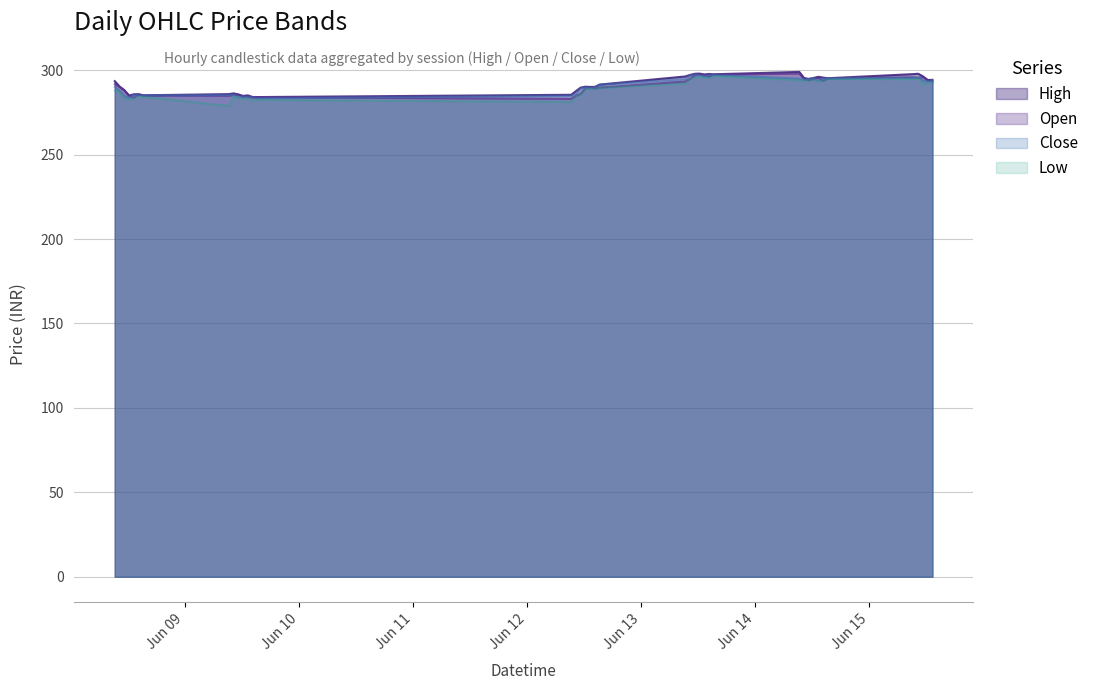

What is the value of the Low point at the 25th from the left?

296.5